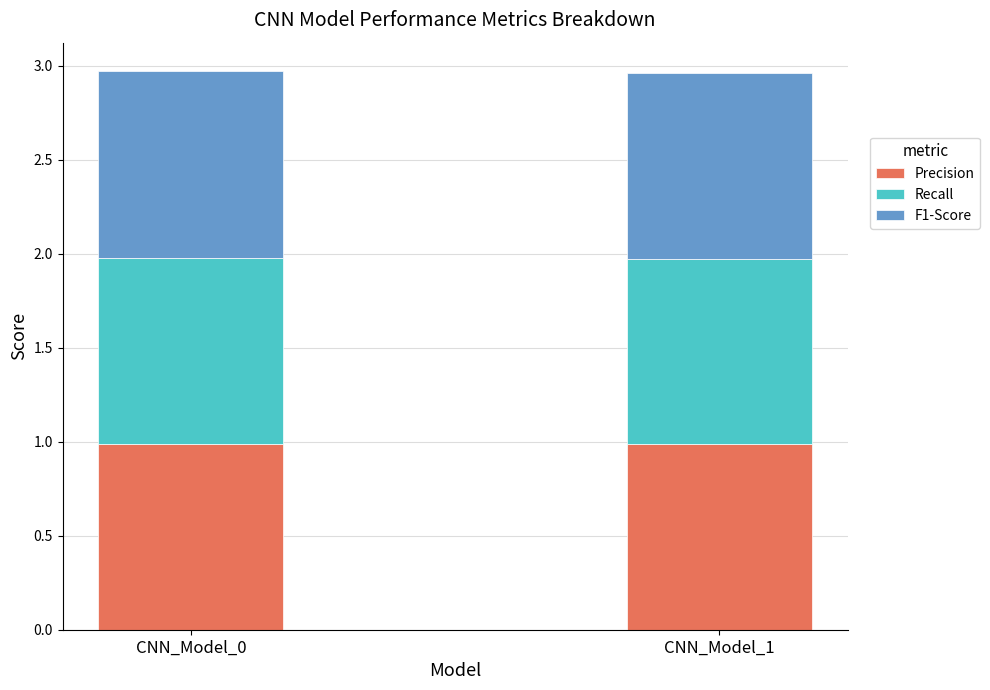

What is the lowest value of the Precision series?

1.0